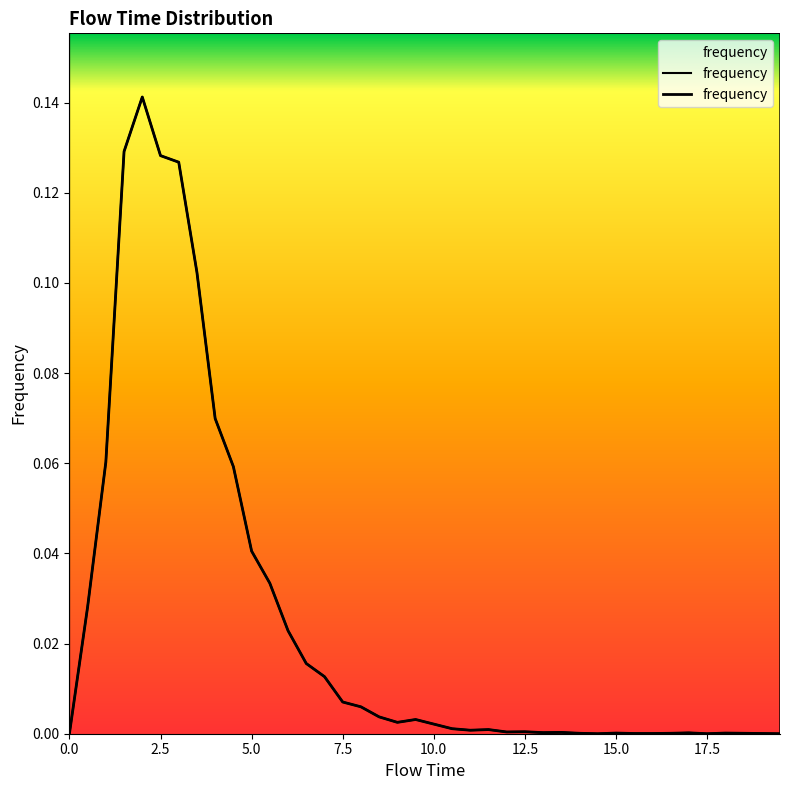

Where is the first local maximum?

2.0